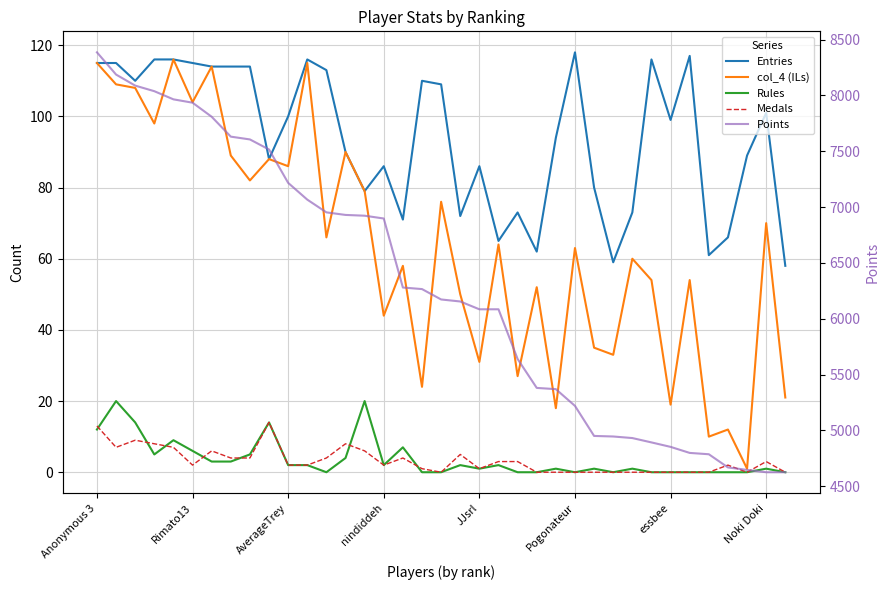

What is the label of the 28th point from the right?

9